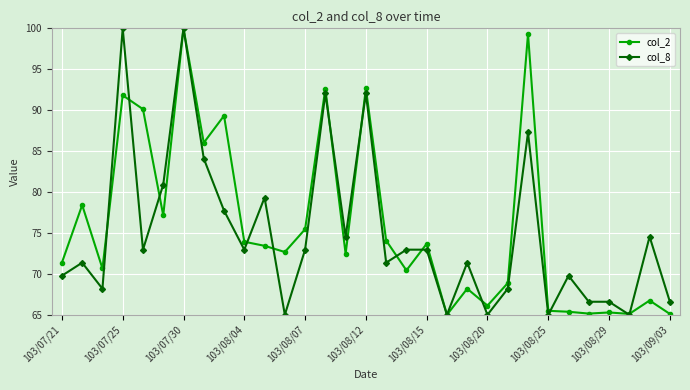

How many data points in col_8 are above 72?

16